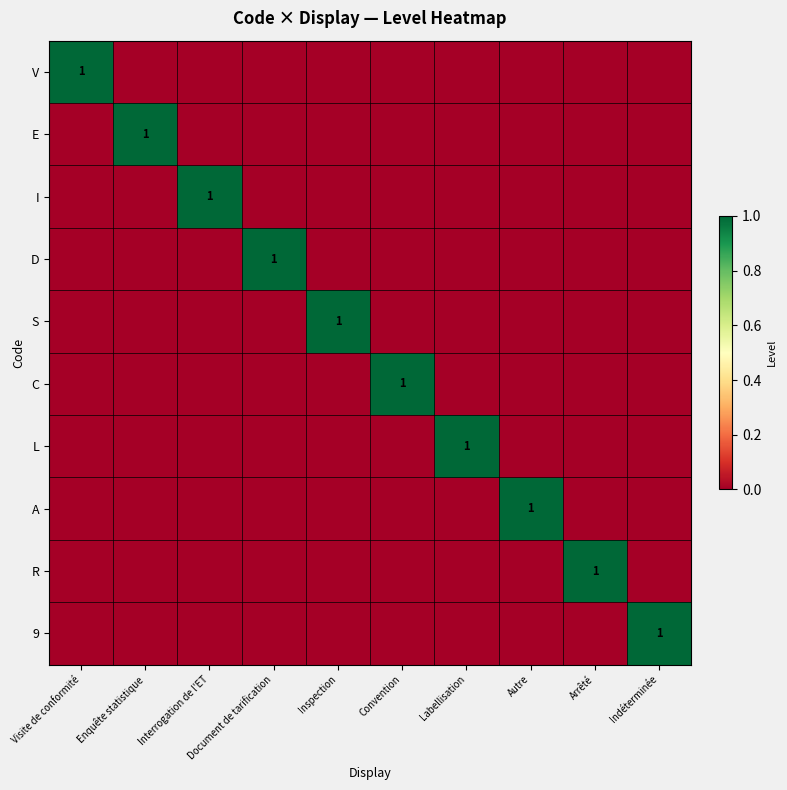

How many distinct data groups are displayed?

10